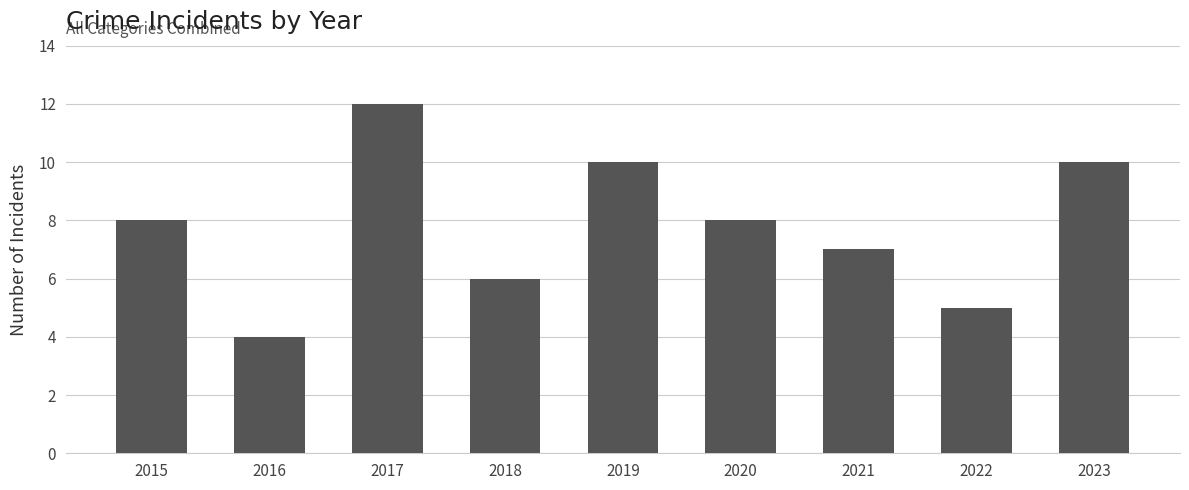

What is the maximum value shown in the chart?

12